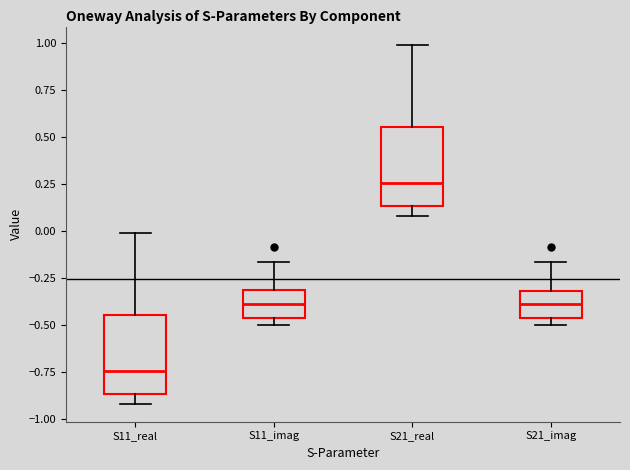

Which box has the highest median line?

S21_real